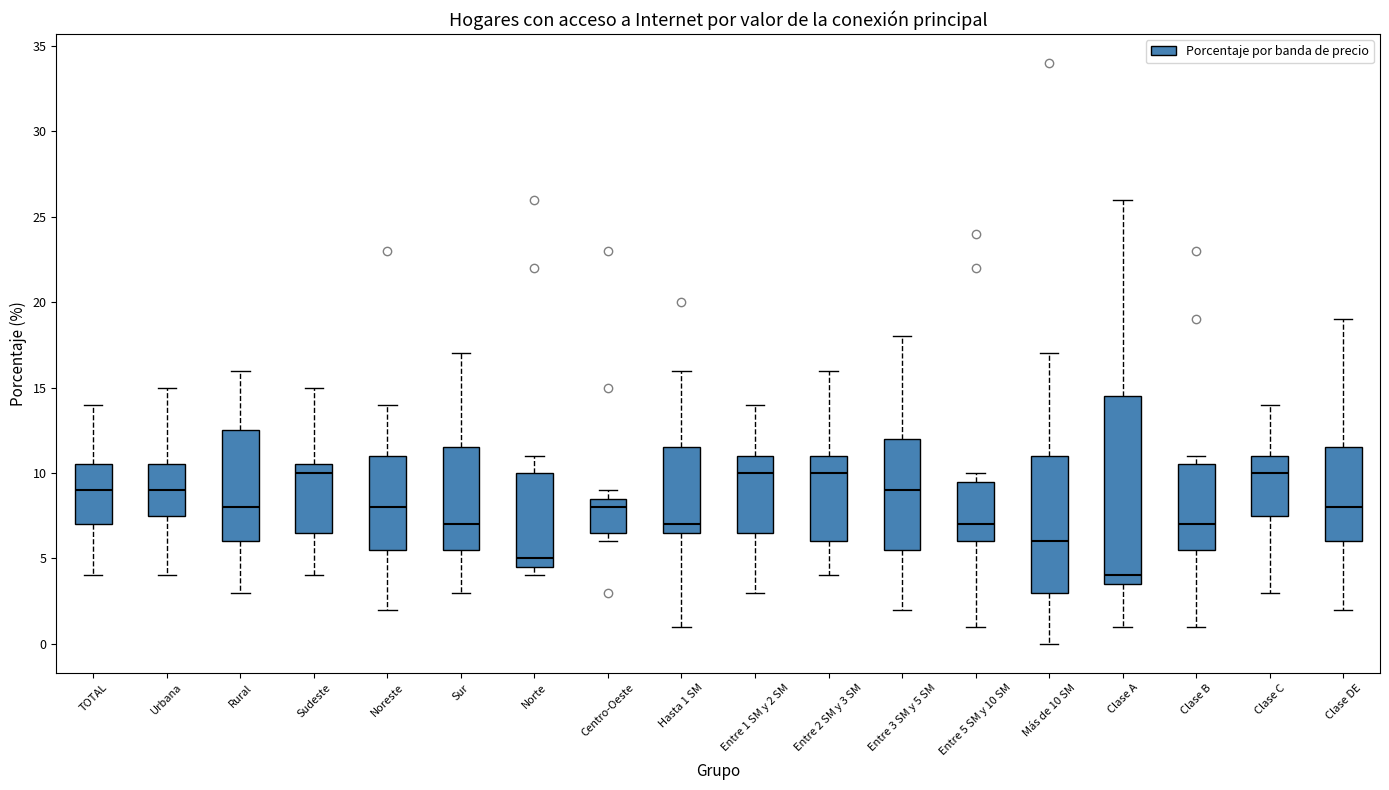

Which box is the tallest, from its lower edge to its upper edge?

Clase A